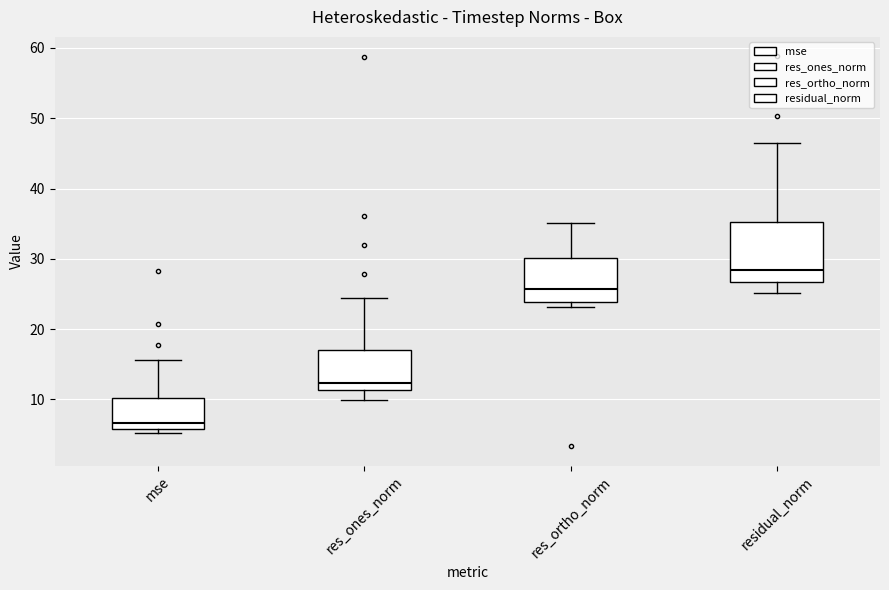

Reading left to right, read every box against the y-axis: the position of its median line, the range the box covers, and the ends of its whiskers. The values are not printed on the chart, so give them approximately, as read against the axis.

mse: median 7, box 6 to 10, whiskers 5 to 16
res_ones_norm: median 12, box 11 to 17, whiskers 10 to 24
res_ortho_norm: median 26, box 24 to 30, whiskers 23 to 35
residual_norm: median 28, box 27 to 35, whiskers 25 to 47